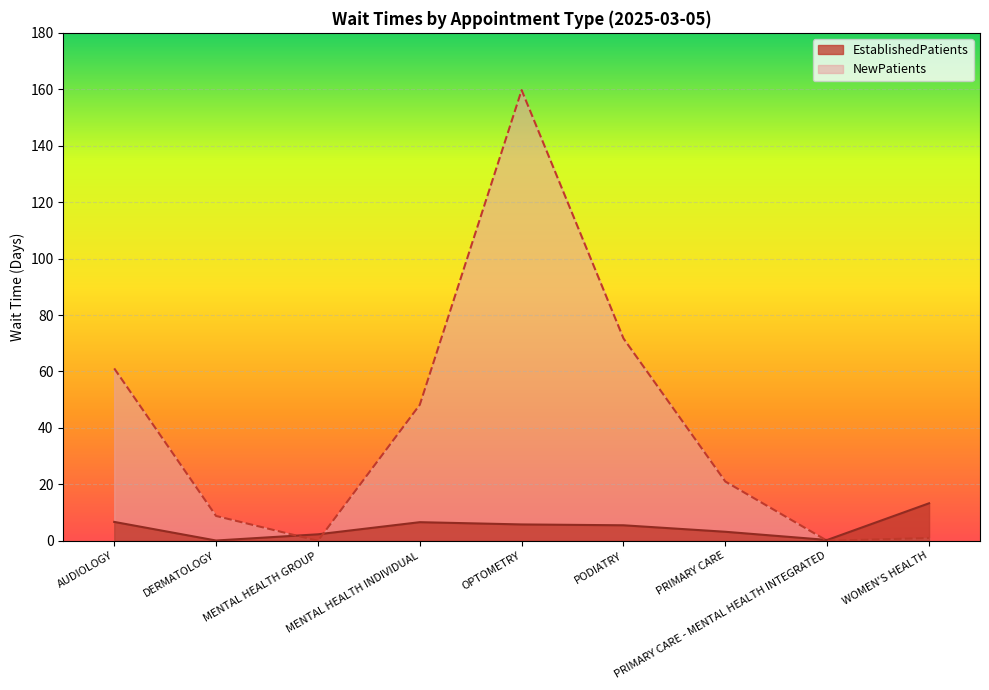

Which series has the largest total across all categories?

NewPatients